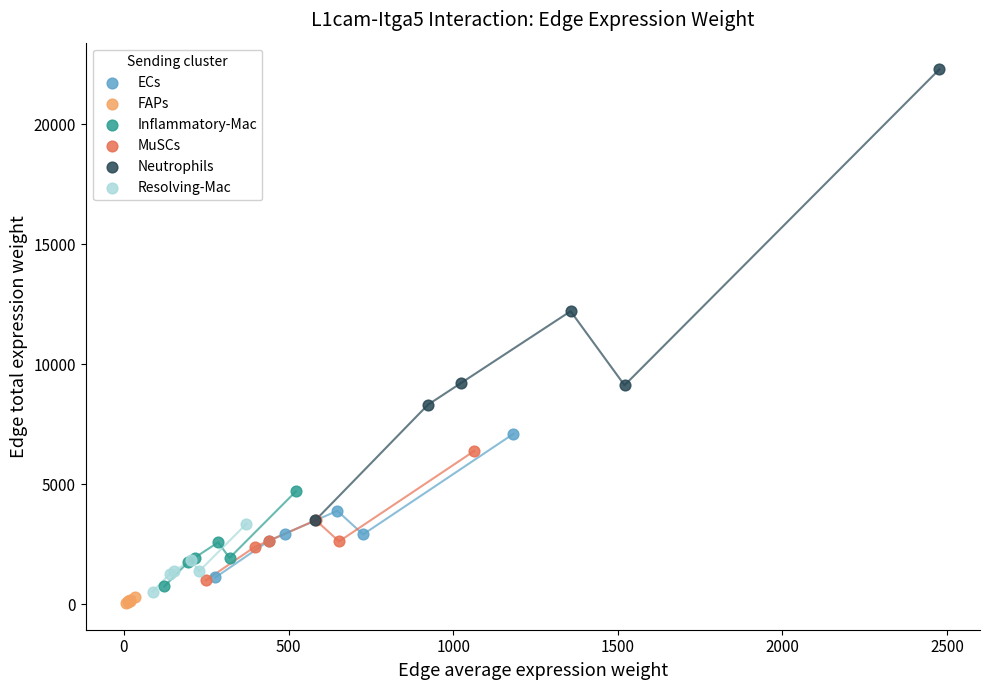

Which series reaches the maximum Y coordinate?

Neutrophils